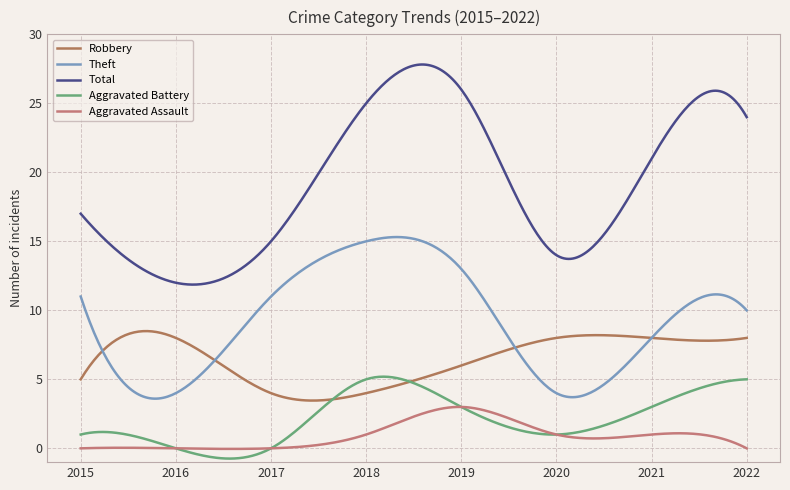

At which label does Total reach its peak?

2019